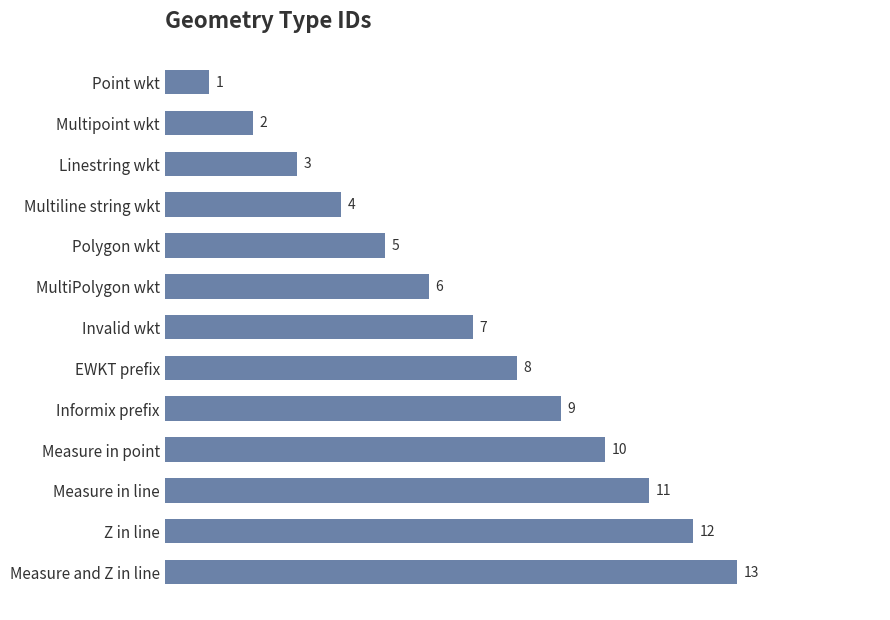

The value at Point wkt is 1. True or false?

True